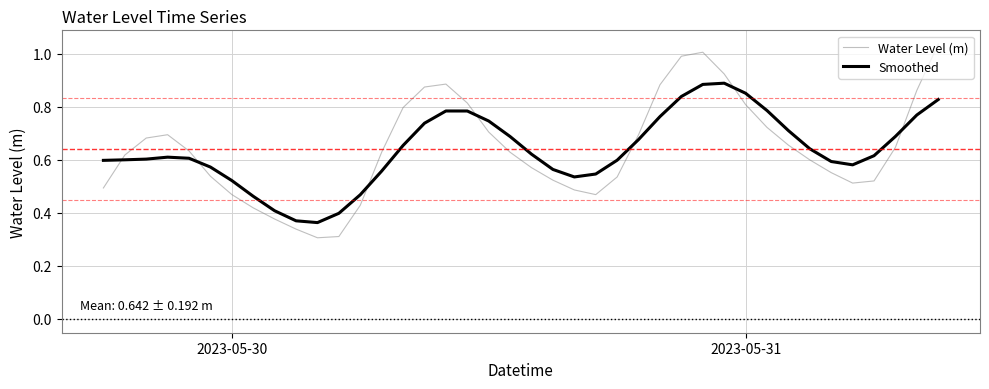

How many intersections are there between Smoothed and Water Level (m)?

7